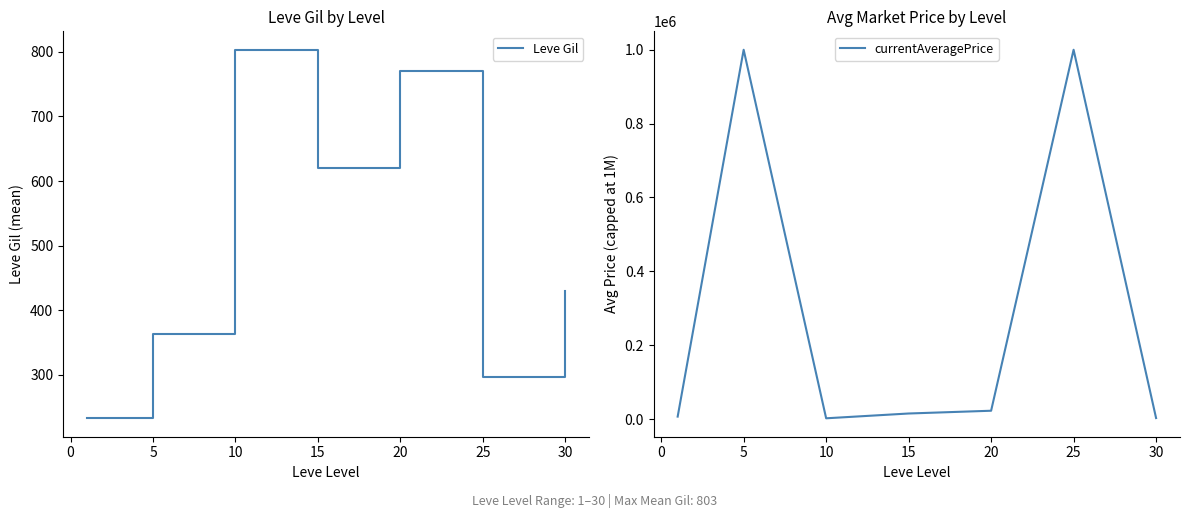

True or false: Leve Gil and currentAveragePrice cross at least once.

False